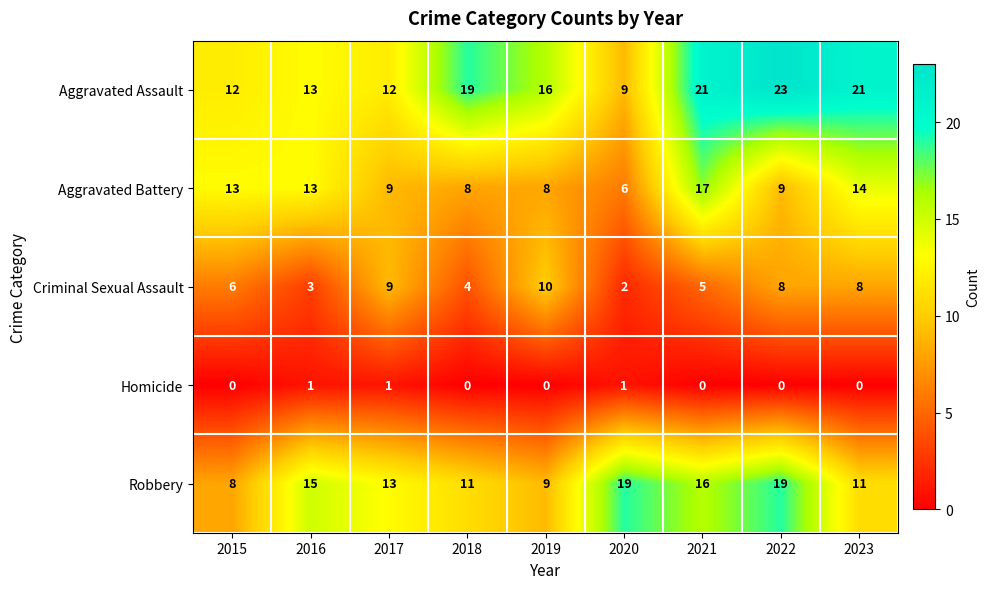

Which category has the highest value across all series?

2022